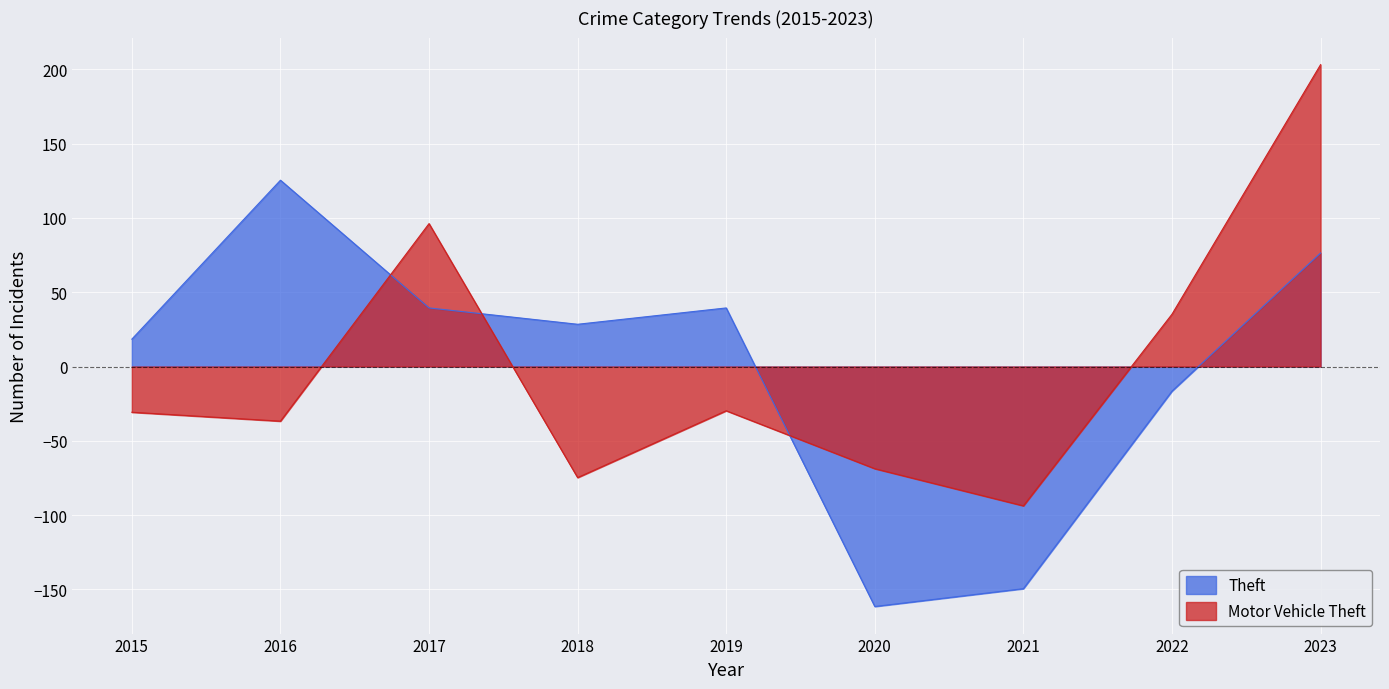

What are all the series names shown in the legend?

Theft, Motor Vehicle Theft